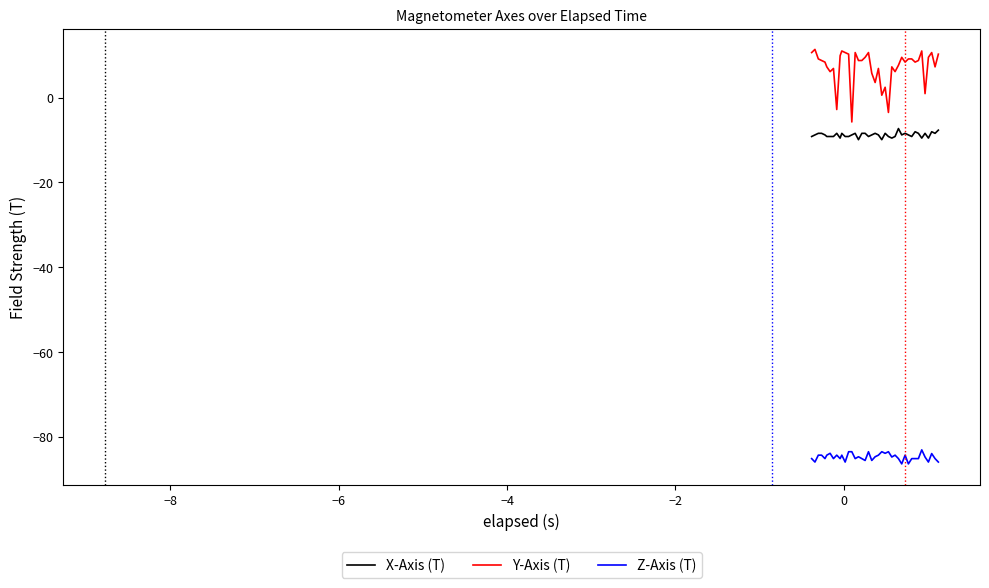

True or false: Z-Axis (T) and X-Axis (T) cross at least once.

False